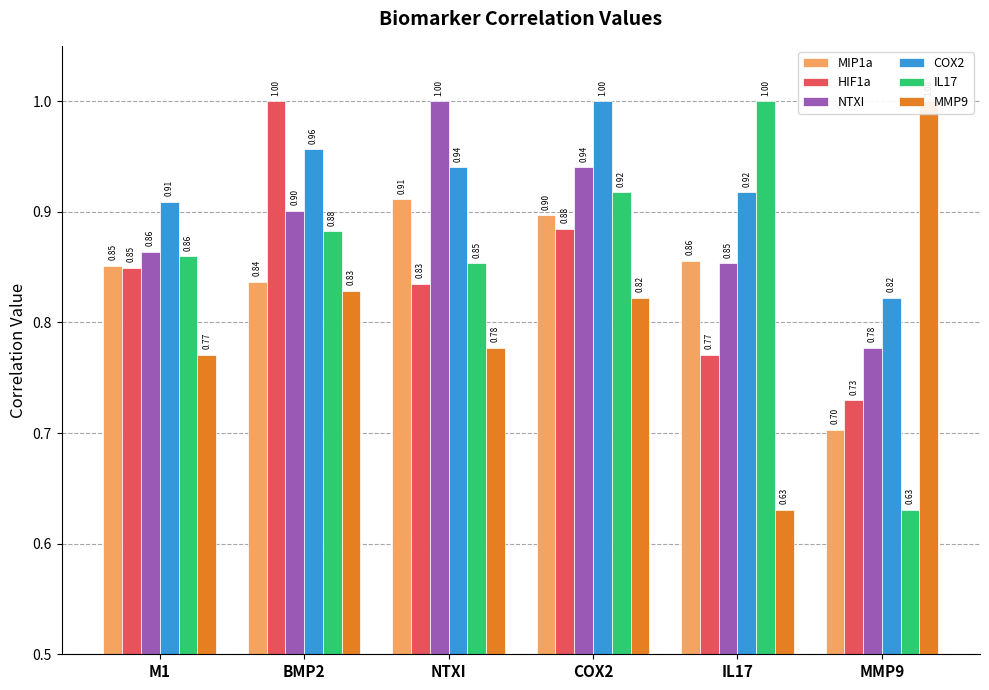

Reading left to right, list all the values displayed in this chart.

MIP1a: 0.9	0.8	0.9	0.9	0.9	0.7
HIF1a: 0.8	1.0	0.8	0.9	0.8	0.7
NTXI: 0.9	0.9	1.0	0.9	0.9	0.8
COX2: 0.9	1.0	0.9	1.0	0.9	0.8
IL17: 0.9	0.9	0.9	0.9	1.0	0.6
MMP9: 0.8	0.8	0.8	0.8	0.6	1.0